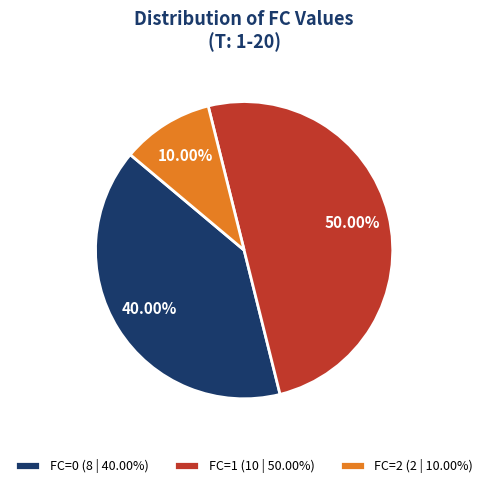

To the nearest percent, what is the average slice percentage?

33%